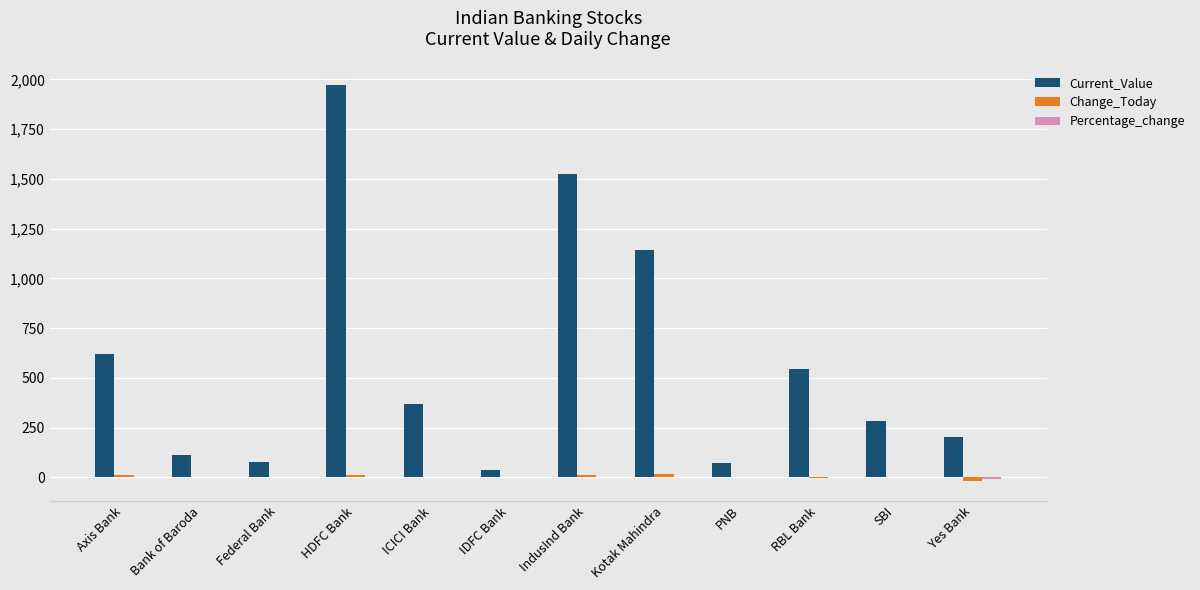

Between Kotak Mahindra and Yes Bank, which series saw the biggest shift?

Current_Value